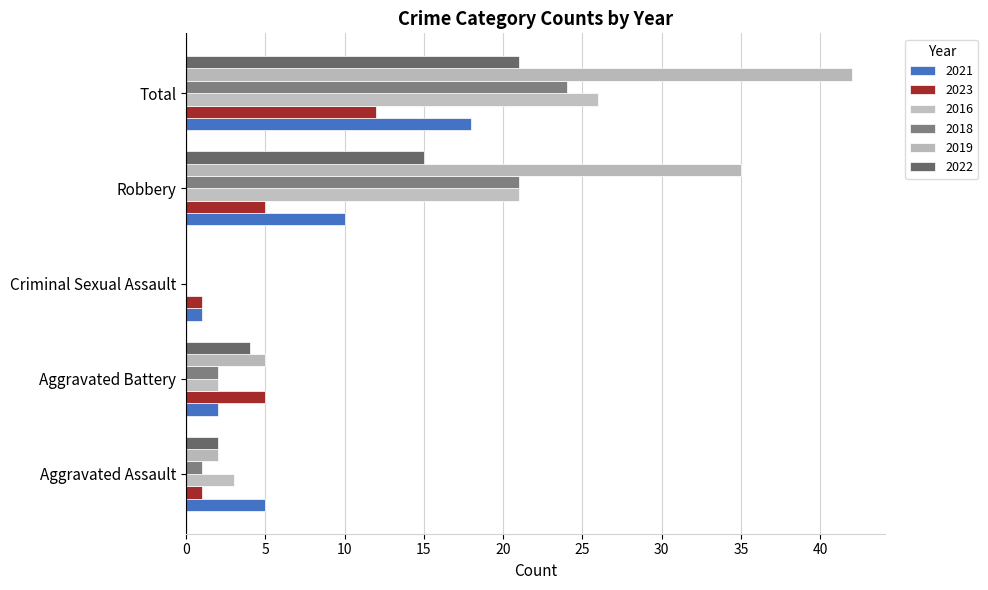

True or false: 2021 has a value of 4 at Aggravated Battery.

False